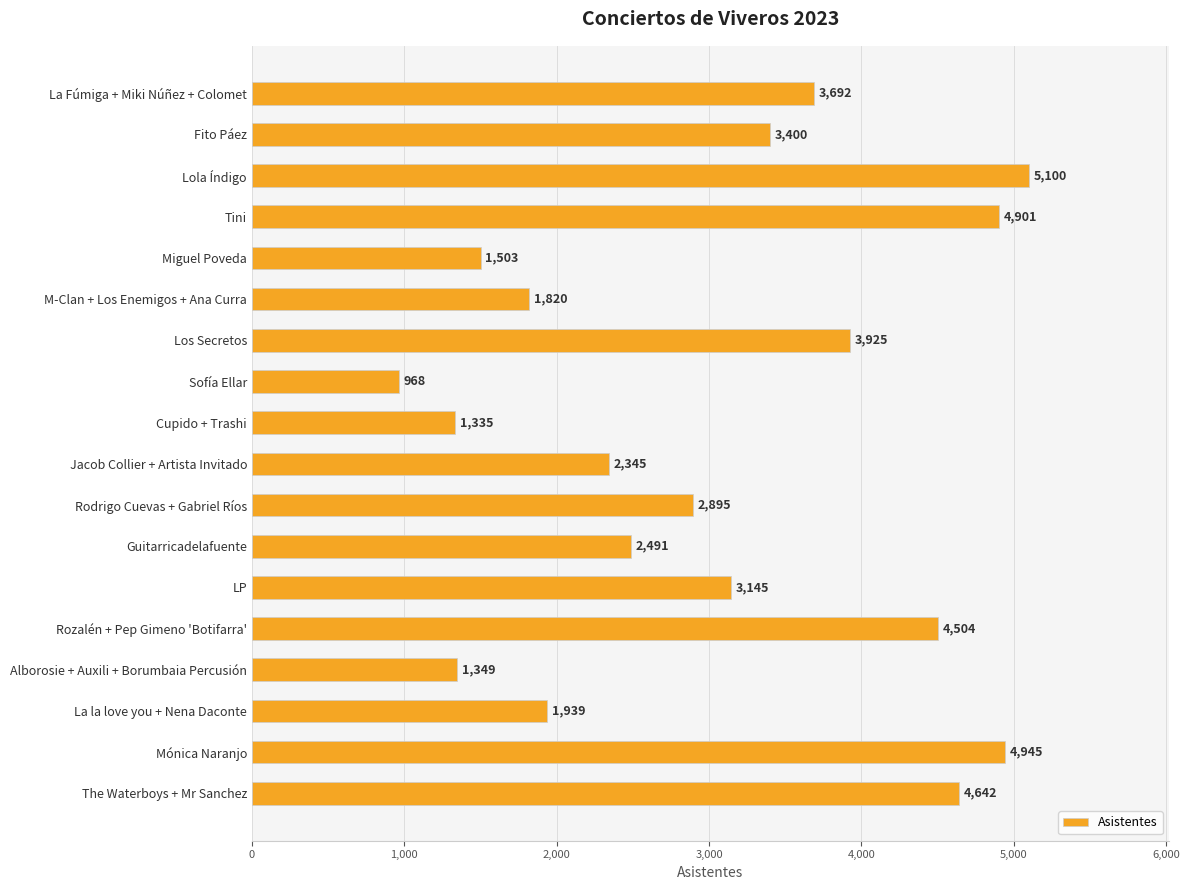

What is the smallest value displayed?

968